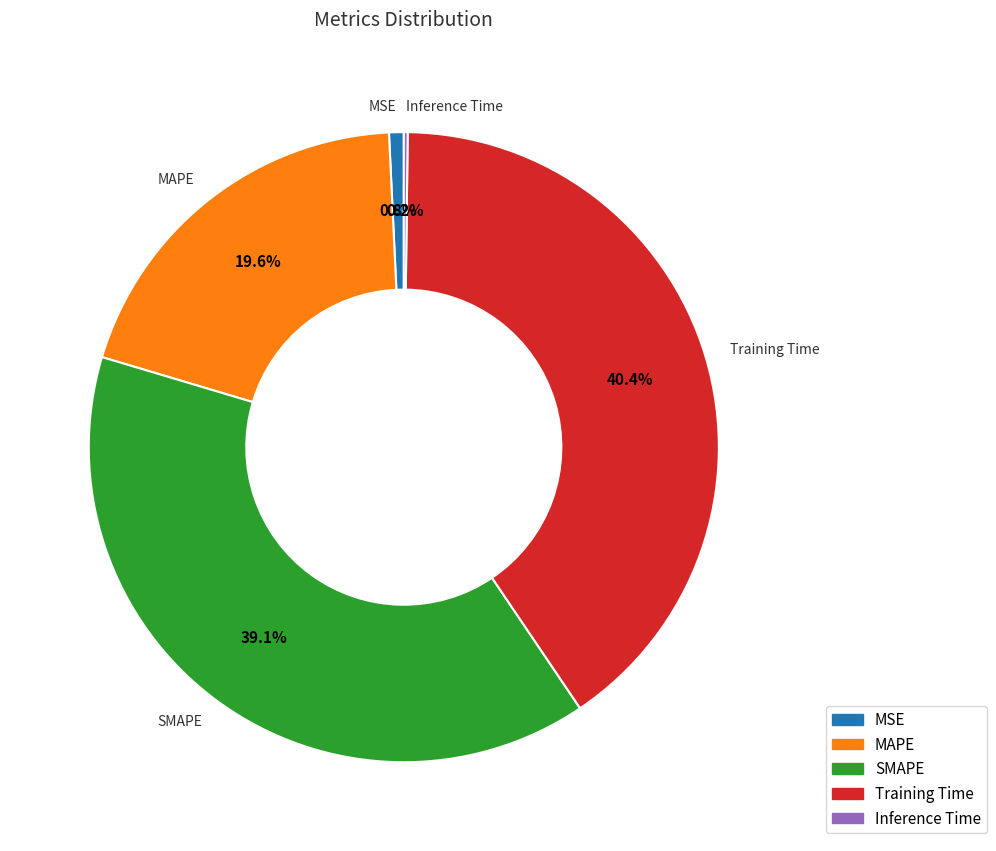

To the nearest percent, what is the combined percentage of MAPE and SMAPE?

59%